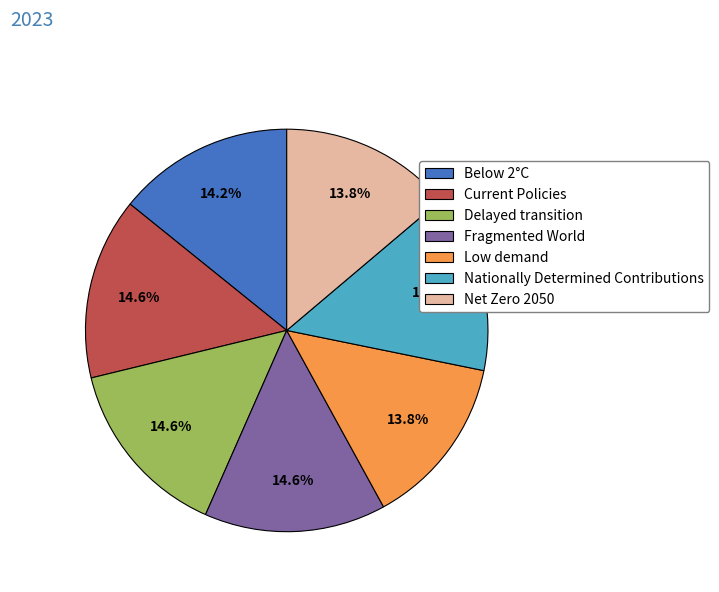

True or false: Net Zero 2050 accounts for 9% of the total.

False